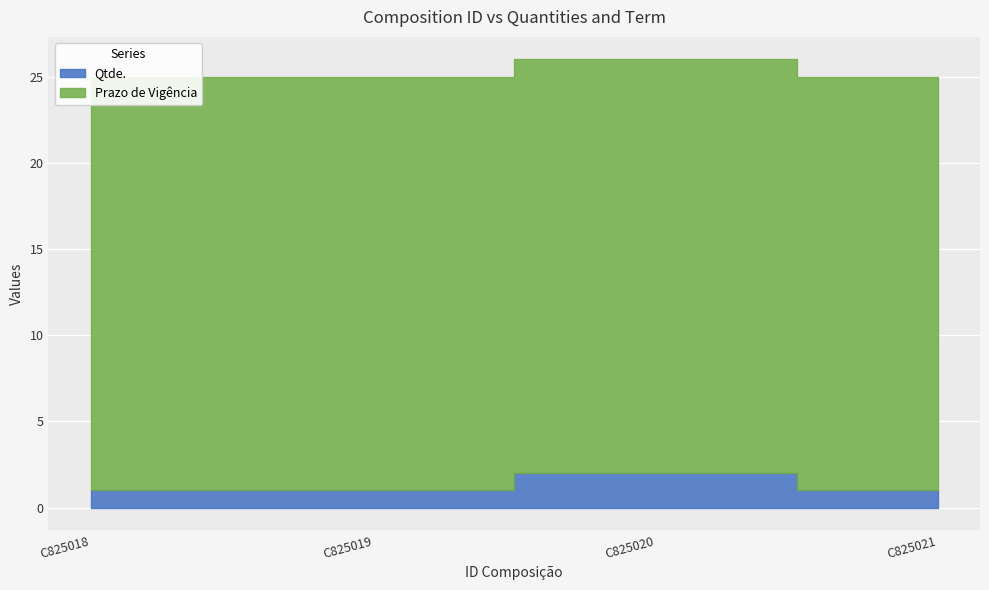

True or false: Qtde. has a value of 1 at C825021.

True